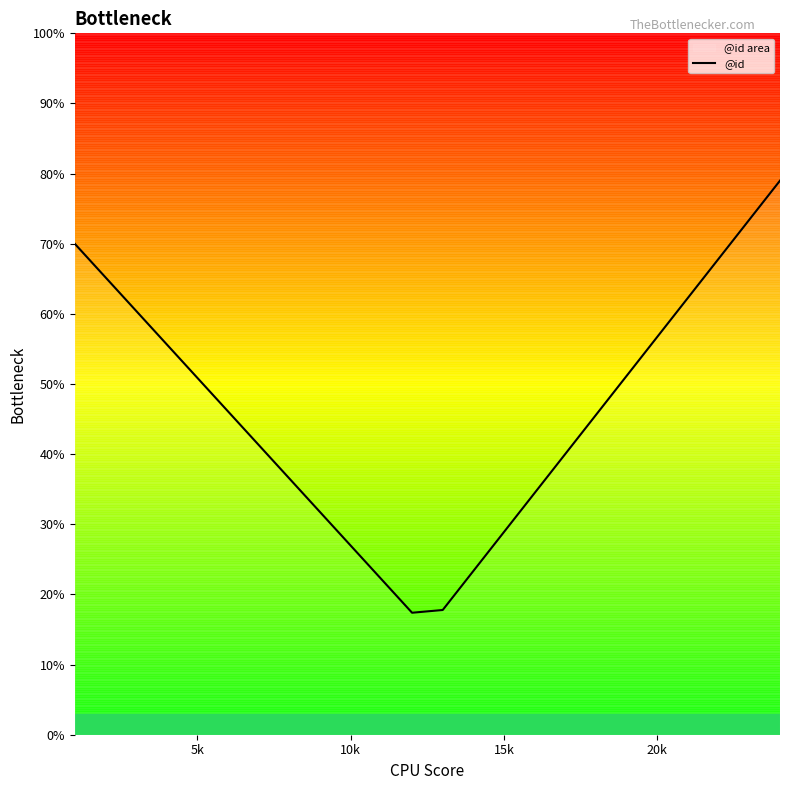

What is the difference between the maximum and minimum values?

61.6